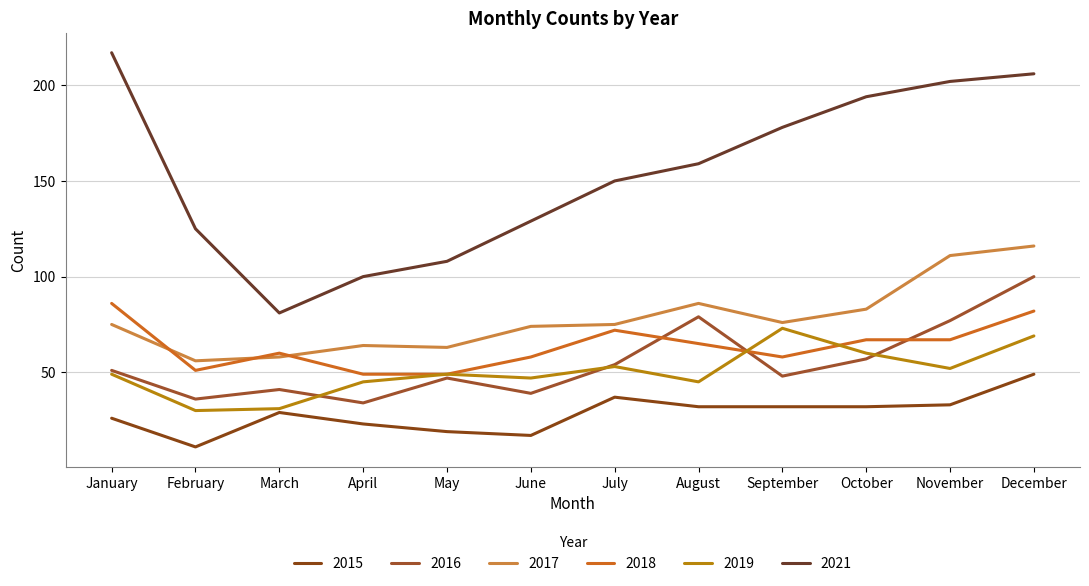

Count the number of categories in the chart.

12